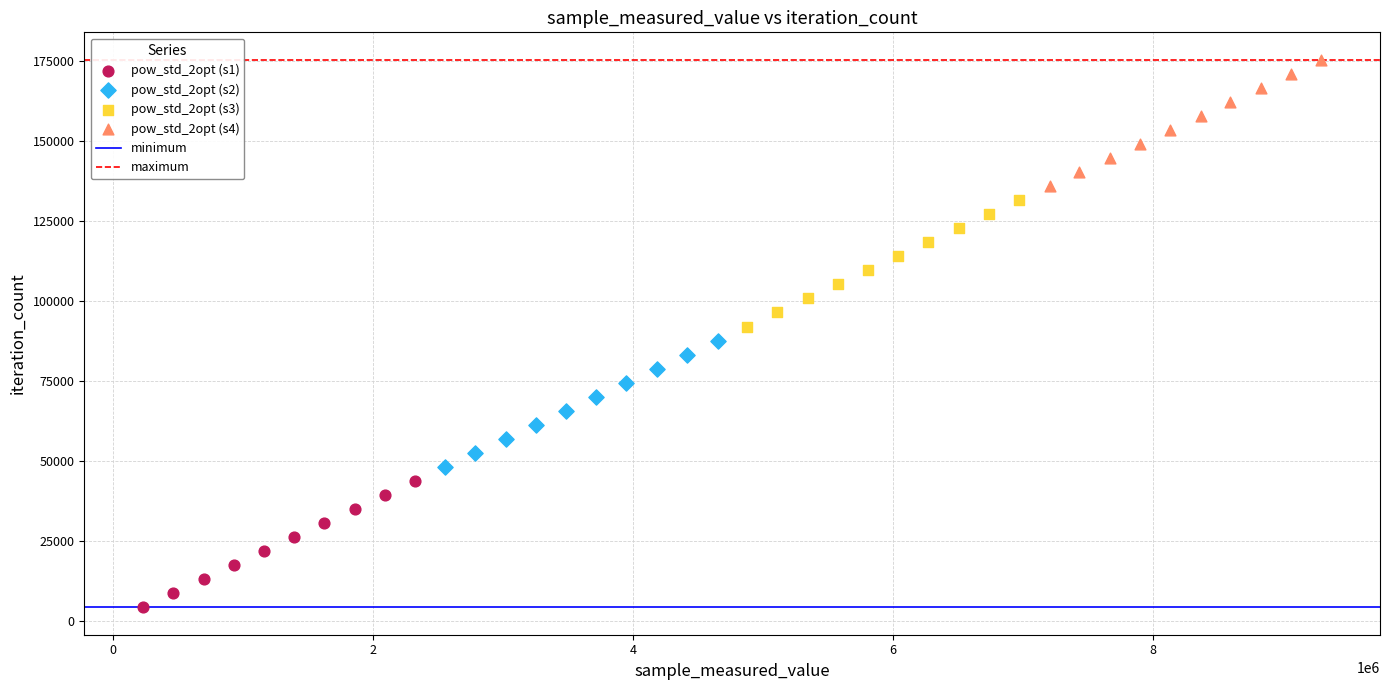

Which series contains the highest Y value?

pow_std_2opt (s4)